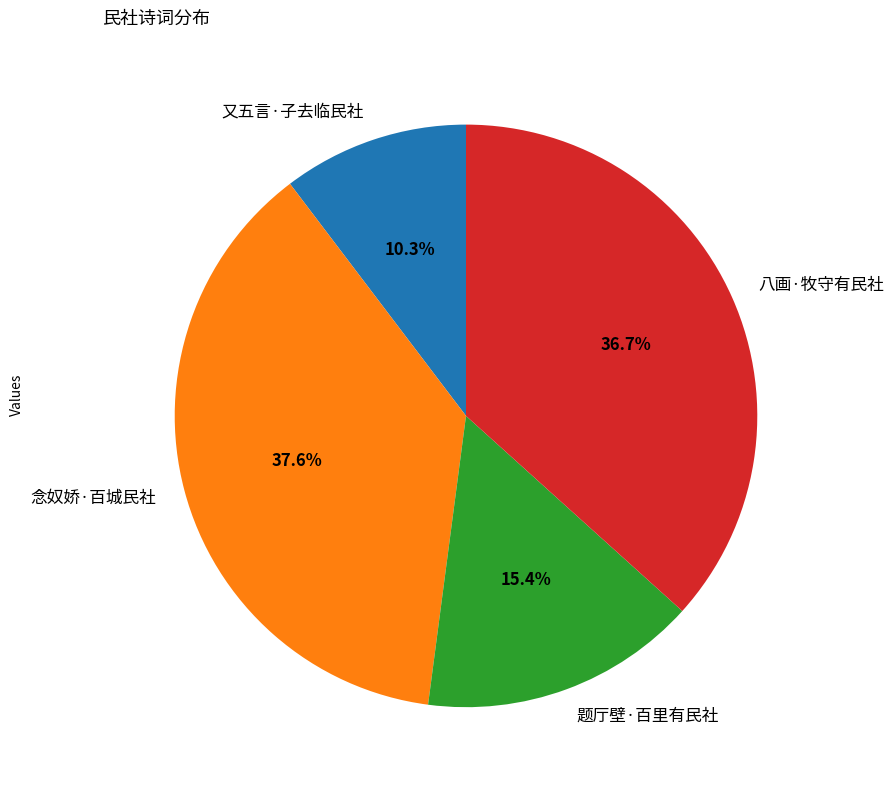

How many segments does this pie chart have?

4